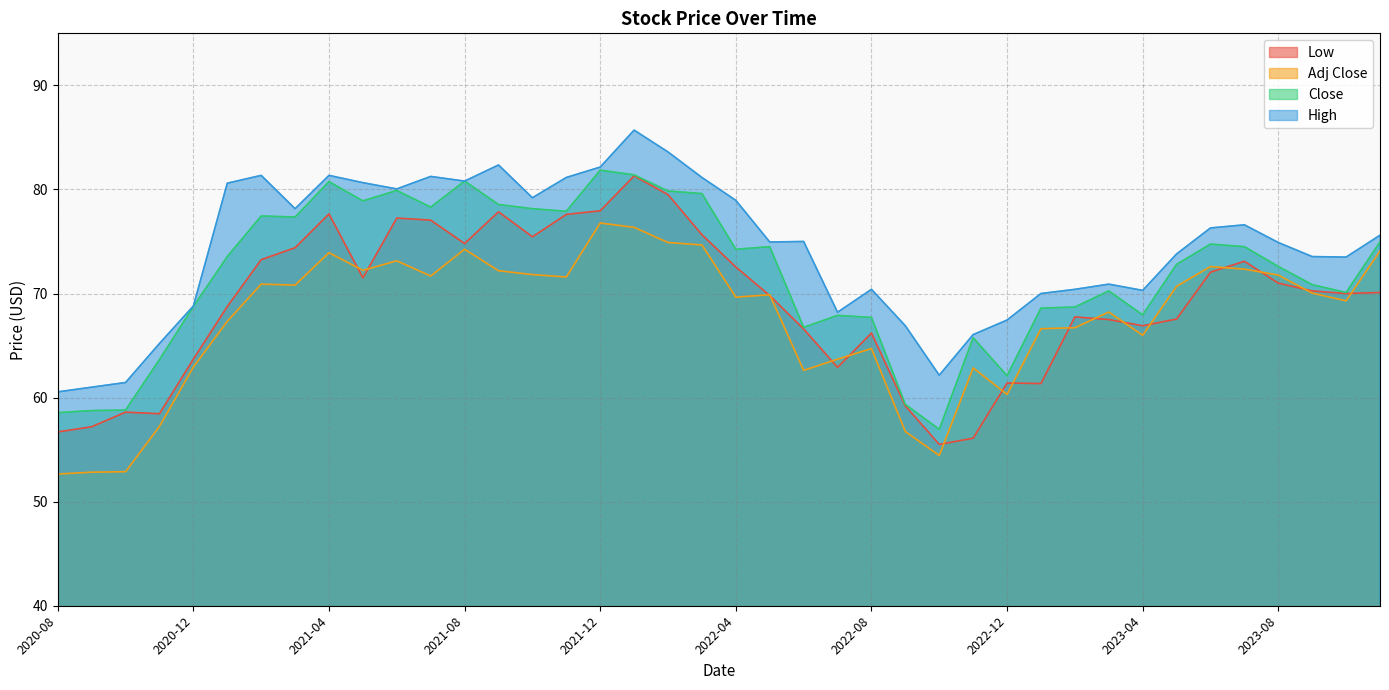

True or false: High and Low intersect in this chart.

False